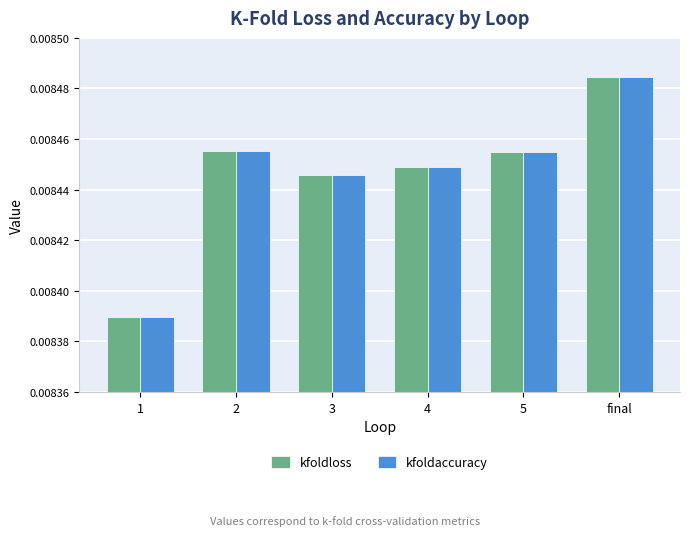

At which label does kfoldloss reach its minimum?

1